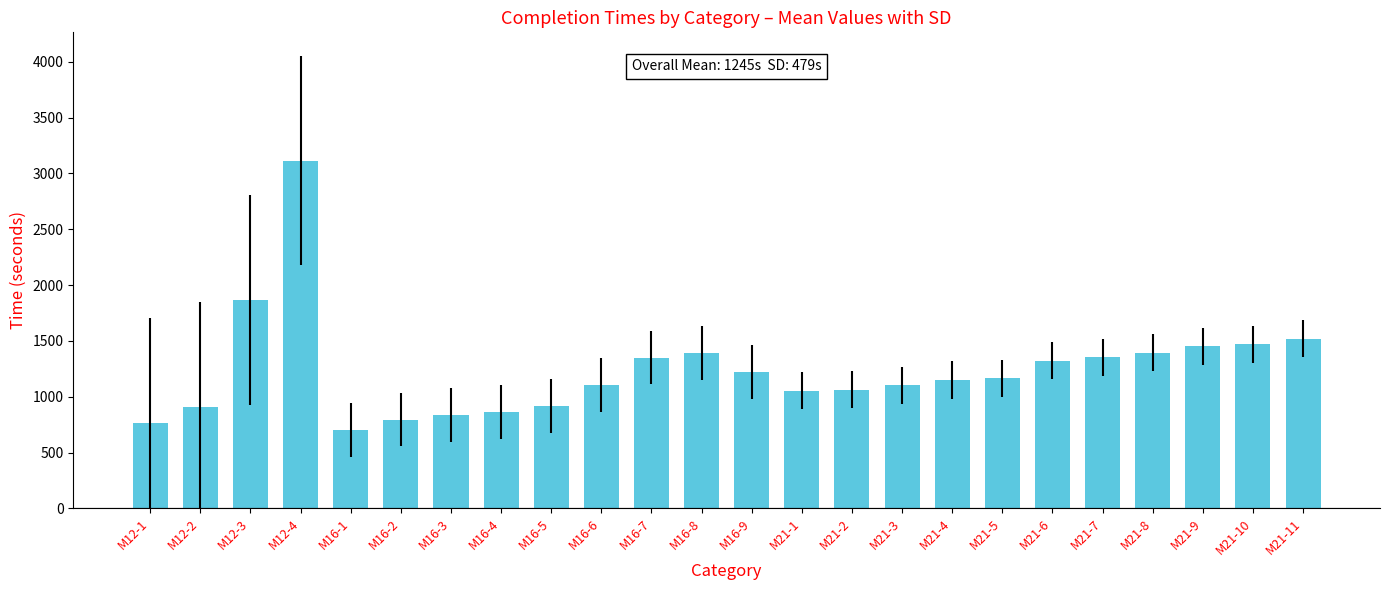

The chart shows a value of 2298 at M21-10. True or false?

False